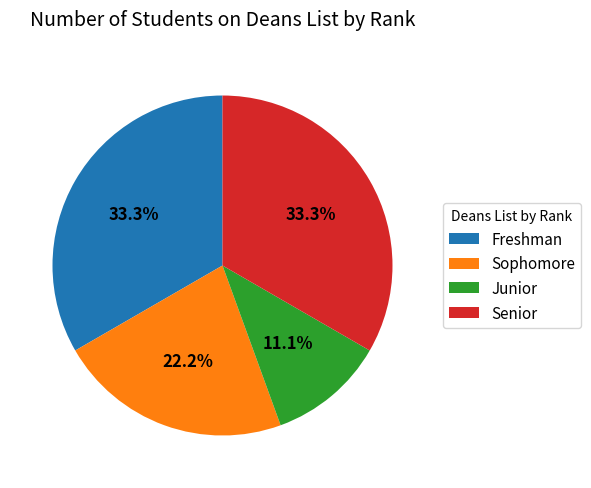

How many slices are in this pie chart?

4